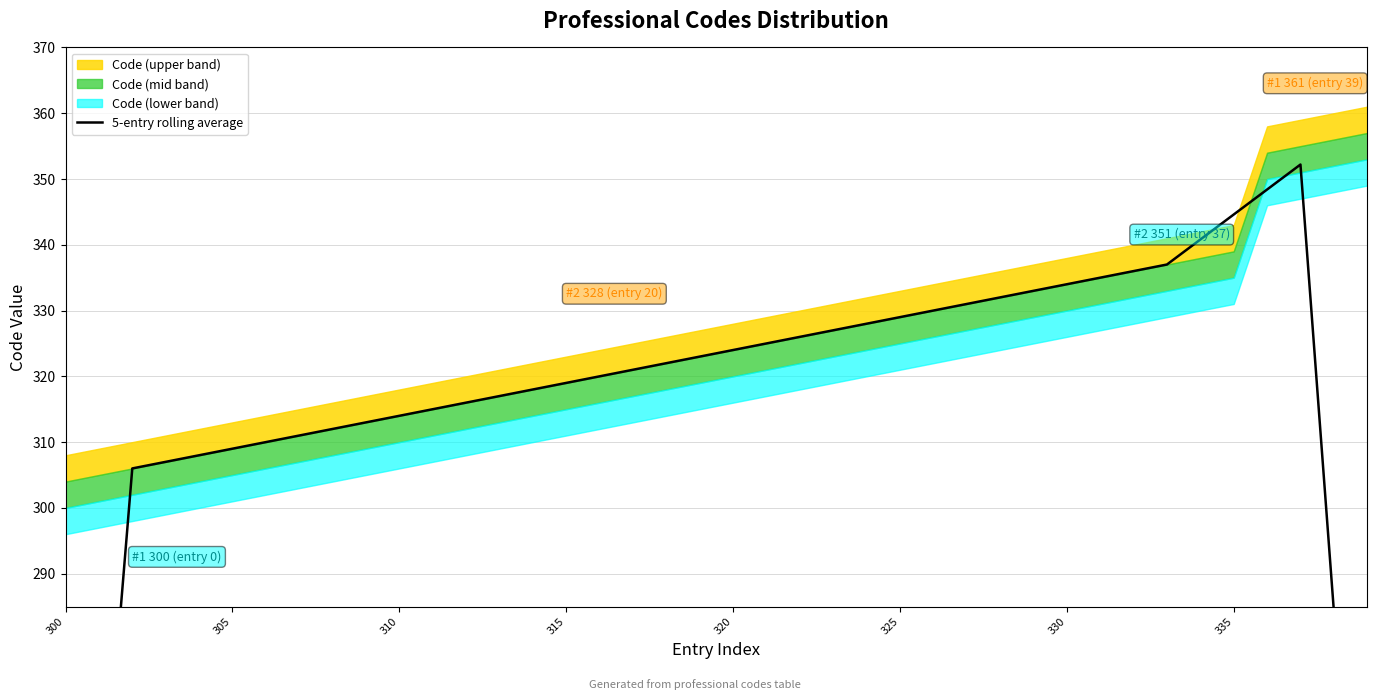

What is the sum of all values?

12599.4